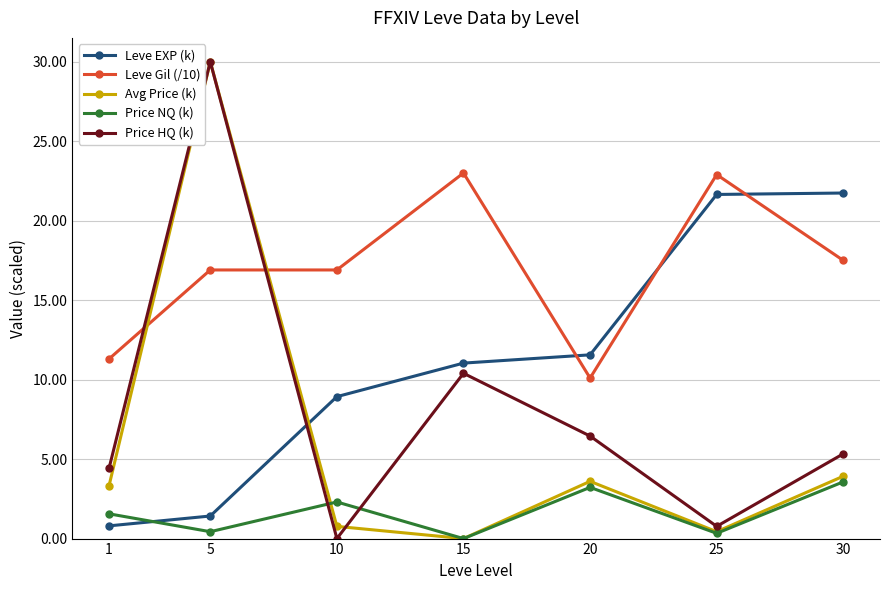

At which label does Price HQ (k) reach its peak?

5